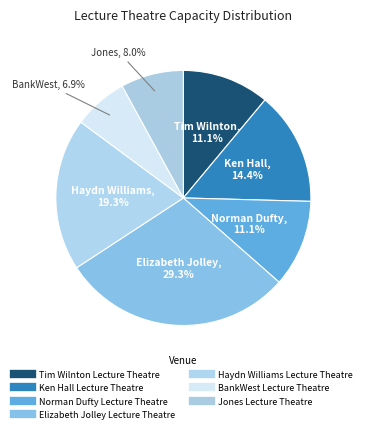

Is Jones Lecture Theatre the majority of the pie?

No